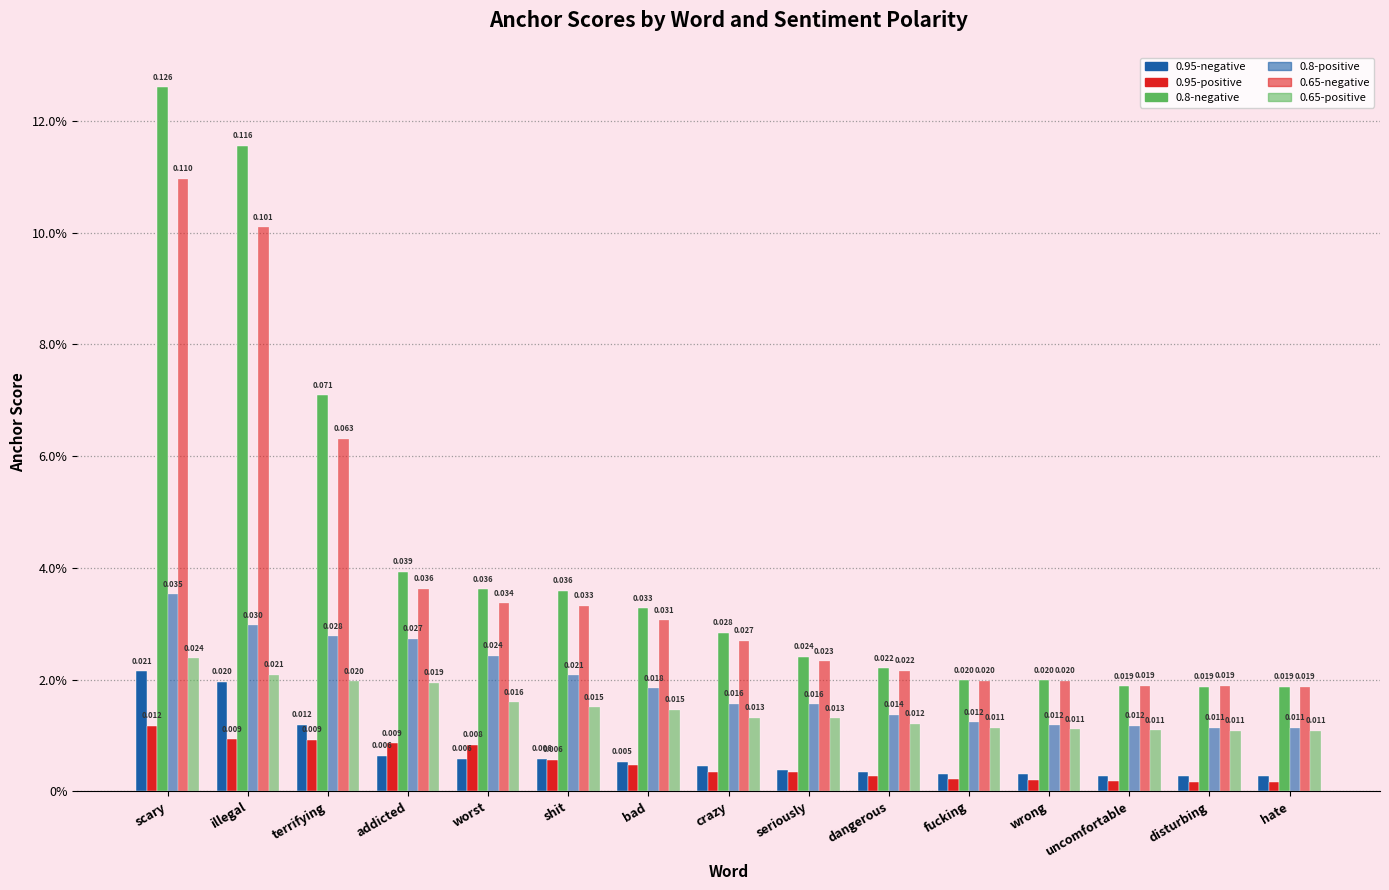

Reading left to right, what are all the values shown in this chart?

0.95-negative anchor score: scary=0.0	illegal=0.0	terrifying=0.0	addicted=0.0	worst=0.0	shit=0.0	bad=0.0	crazy=0.0	seriously=0.0	dangerous=0.0	fucking=0.0	wrong=0.0	uncomfortable=0.0	disturbing=0.0	hate=0.0
0.95-positive anchor score: scary=0.0	illegal=0.0	terrifying=0.0	addicted=0.0	worst=0.0	shit=0.0	bad=0.0	crazy=0.0	seriously=0.0	dangerous=0.0	fucking=0.0	wrong=0.0	uncomfortable=0.0	disturbing=0.0	hate=0.0
0.8-negative anchor score: scary=0.1	illegal=0.1	terrifying=0.1	addicted=0.0	worst=0.0	shit=0.0	bad=0.0	crazy=0.0	seriously=0.0	dangerous=0.0	fucking=0.0	wrong=0.0	uncomfortable=0.0	disturbing=0.0	hate=0.0
0.8-positive anchor score: scary=0.0	illegal=0.0	terrifying=0.0	addicted=0.0	worst=0.0	shit=0.0	bad=0.0	crazy=0.0	seriously=0.0	dangerous=0.0	fucking=0.0	wrong=0.0	uncomfortable=0.0	disturbing=0.0	hate=0.0
0.65-negative anchor score: scary=0.1	illegal=0.1	terrifying=0.1	addicted=0.0	worst=0.0	shit=0.0	bad=0.0	crazy=0.0	seriously=0.0	dangerous=0.0	fucking=0.0	wrong=0.0	uncomfortable=0.0	disturbing=0.0	hate=0.0
0.65-positive anchor score: scary=0.0	illegal=0.0	terrifying=0.0	addicted=0.0	worst=0.0	shit=0.0	bad=0.0	crazy=0.0	seriously=0.0	dangerous=0.0	fucking=0.0	wrong=0.0	uncomfortable=0.0	disturbing=0.0	hate=0.0